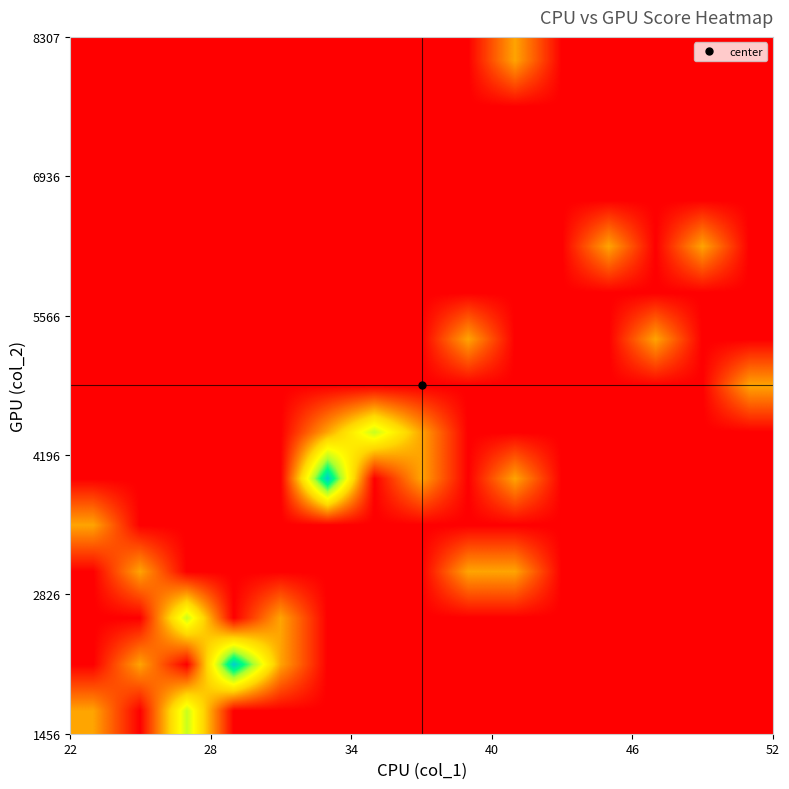

How many series are shown in this chart?

15